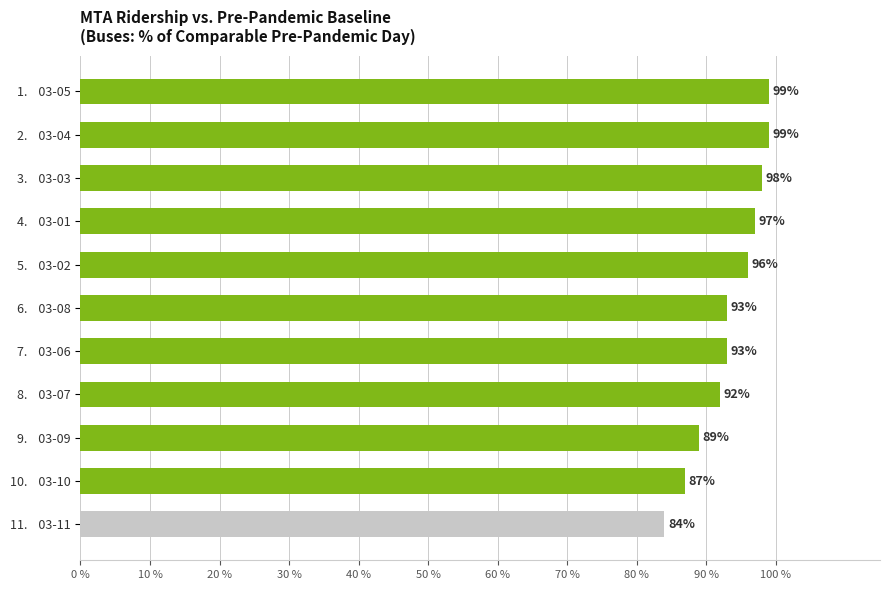

What is the sum of all values?

1027